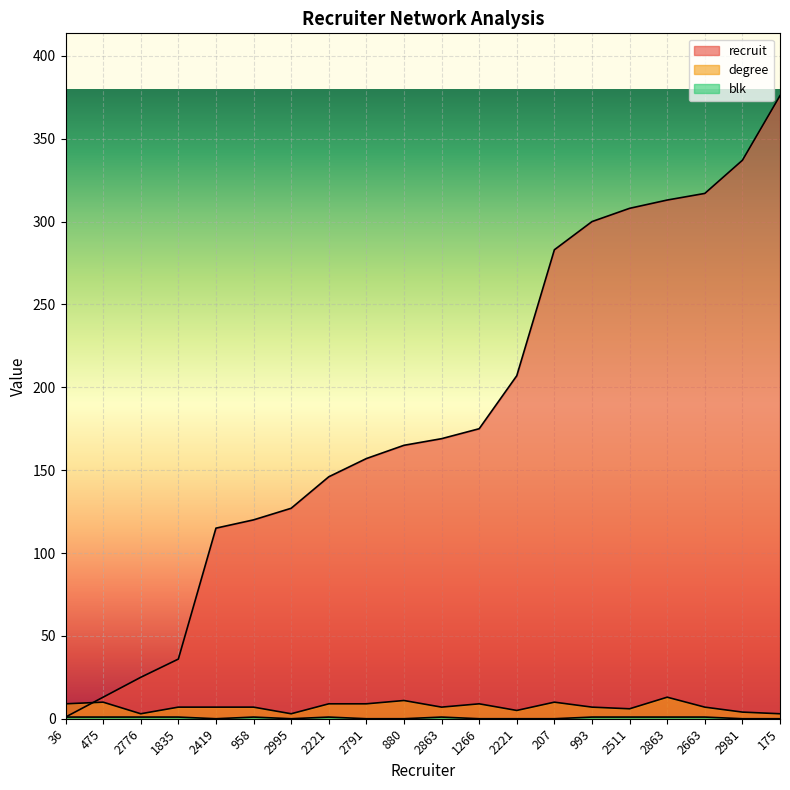

How many data points in blk are less than 1?

9